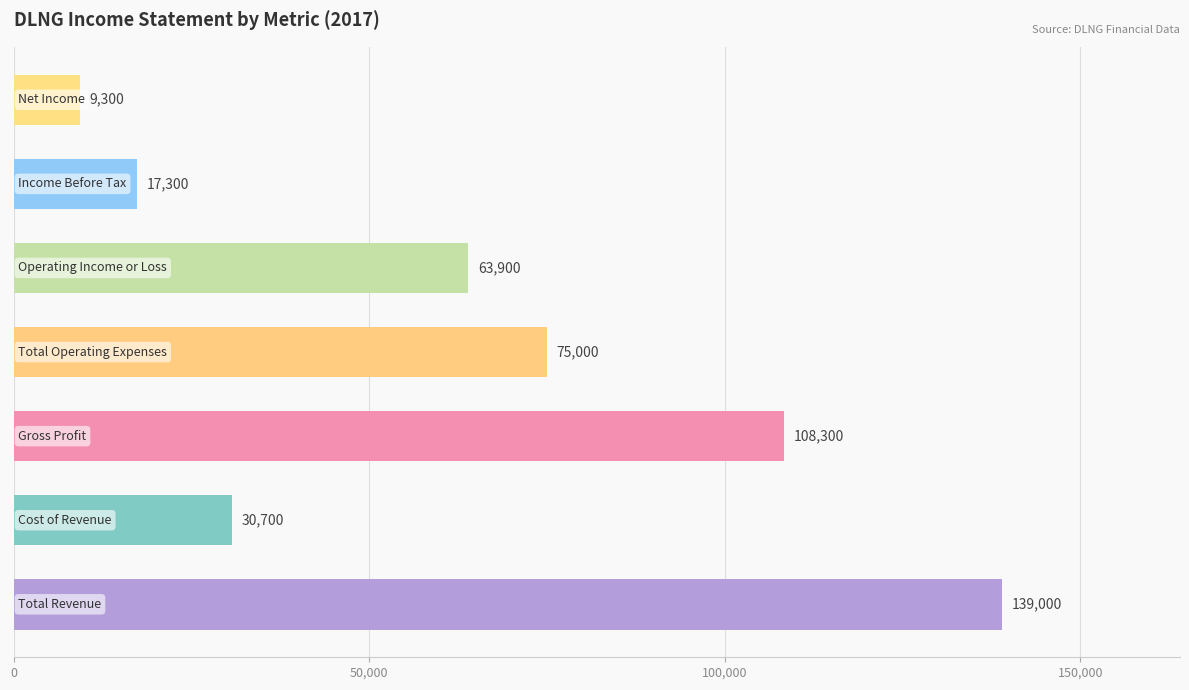

What is the maximum value shown in the chart?

139000